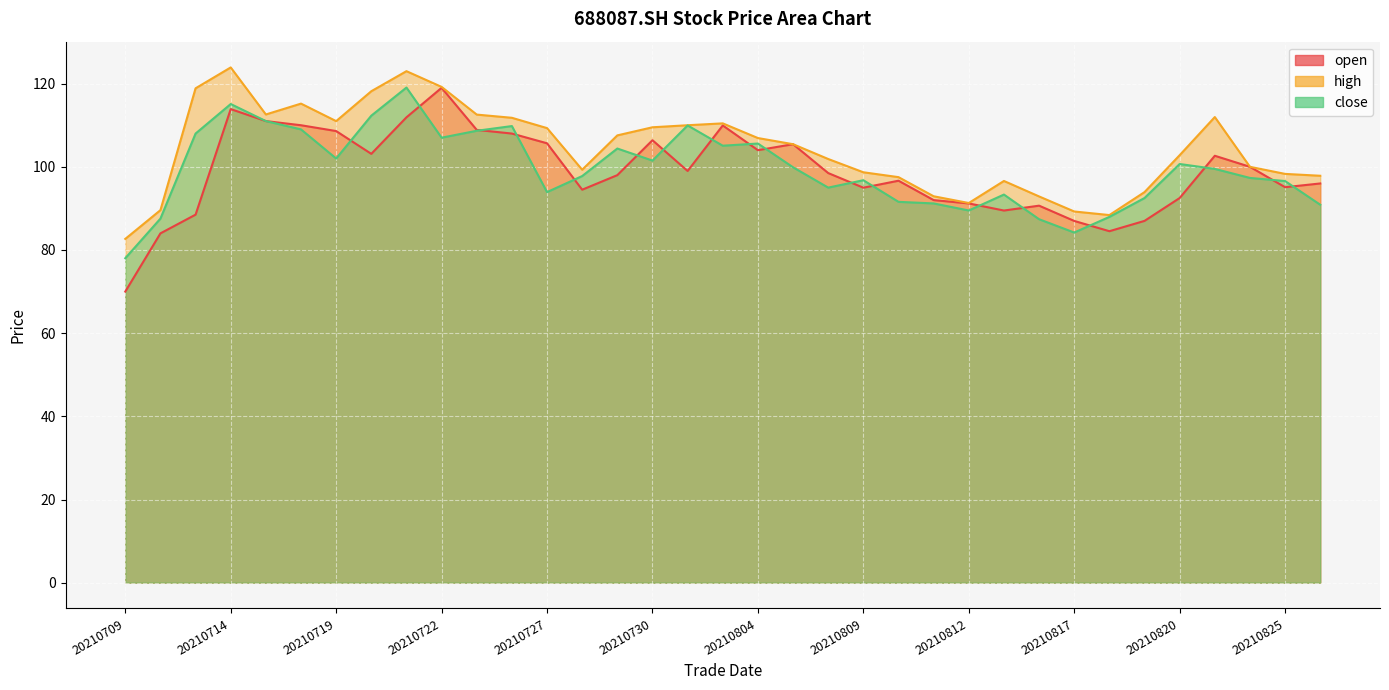

True or false: high and open intersect in this chart.

False